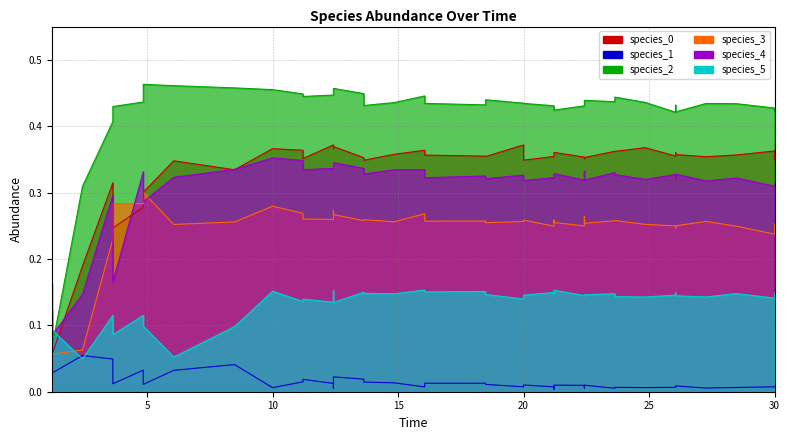

Which series ends up on top after the final intersection of species_0 and species_3?

species_0